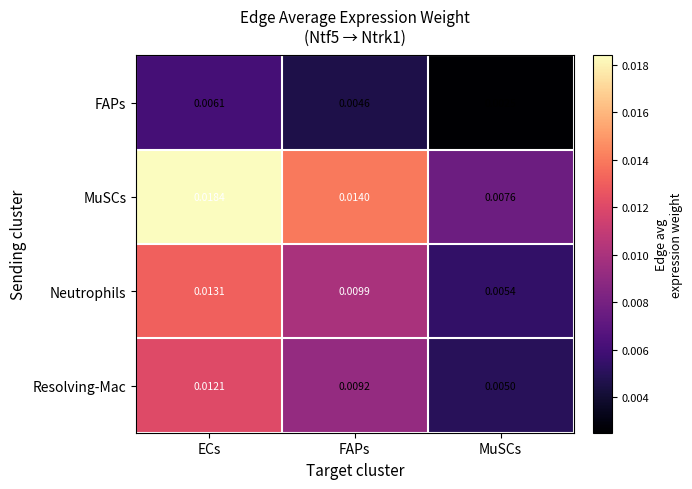

Is the value of MuSCs at MuSCs greater than the value of FAPs at FAPs?

Yes